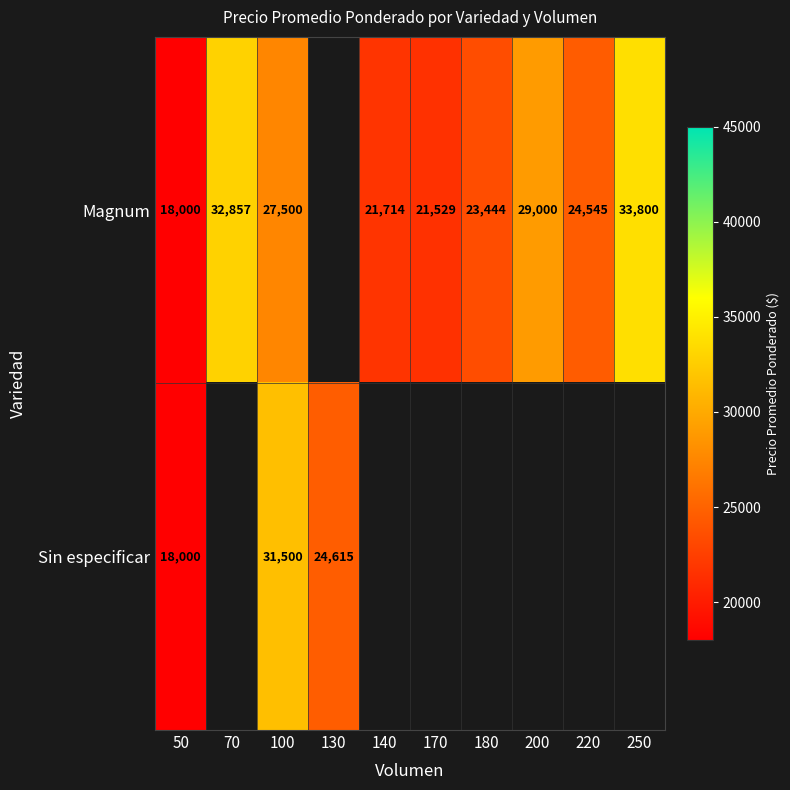

True or false: Magnum has a value of 55878 at 250.

False